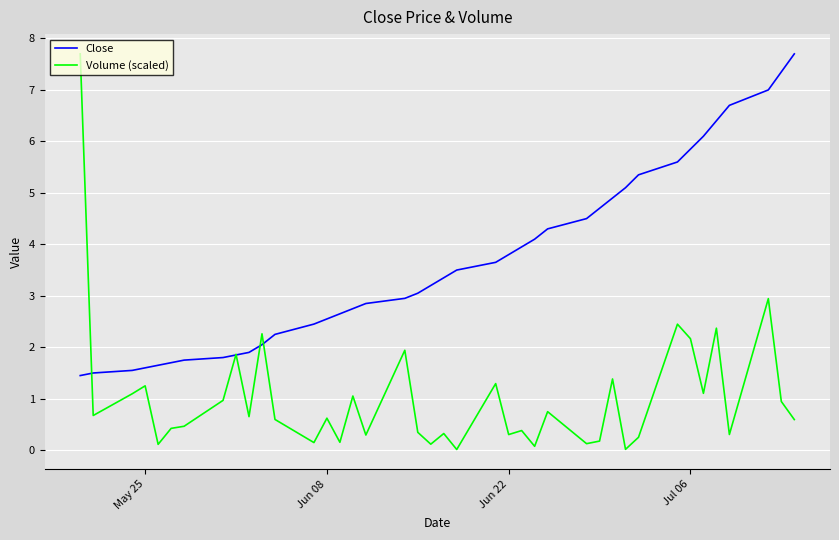

Which series has the widest spread of values?

Volume (scaled)